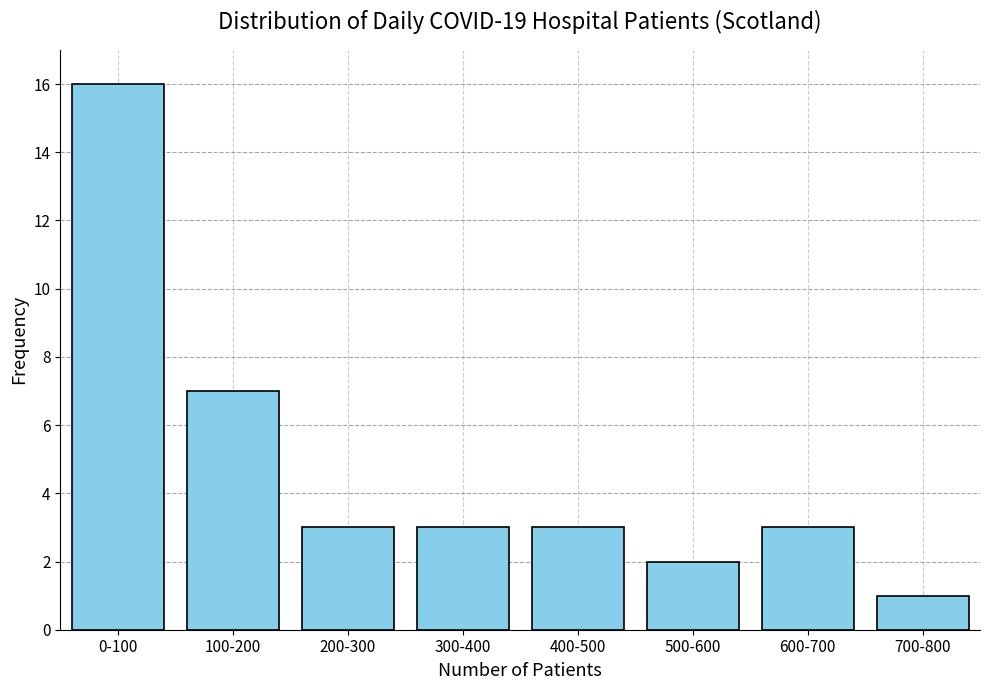

Reading left to right, list all the values displayed in this chart.

0-100=16	100-200=7	200-300=3	300-400=3	400-500=3	500-600=2	600-700=3	700-800=1